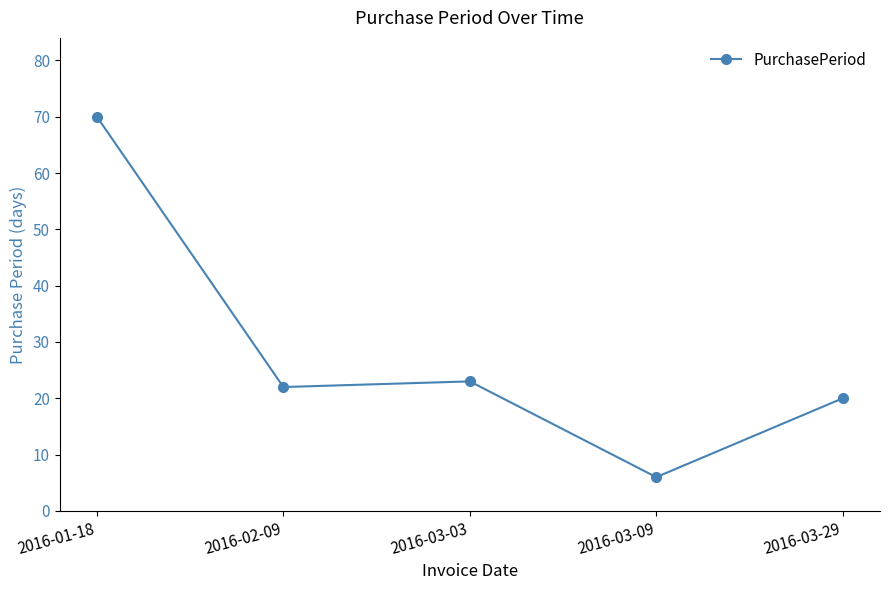

How many data points does each series have?

5